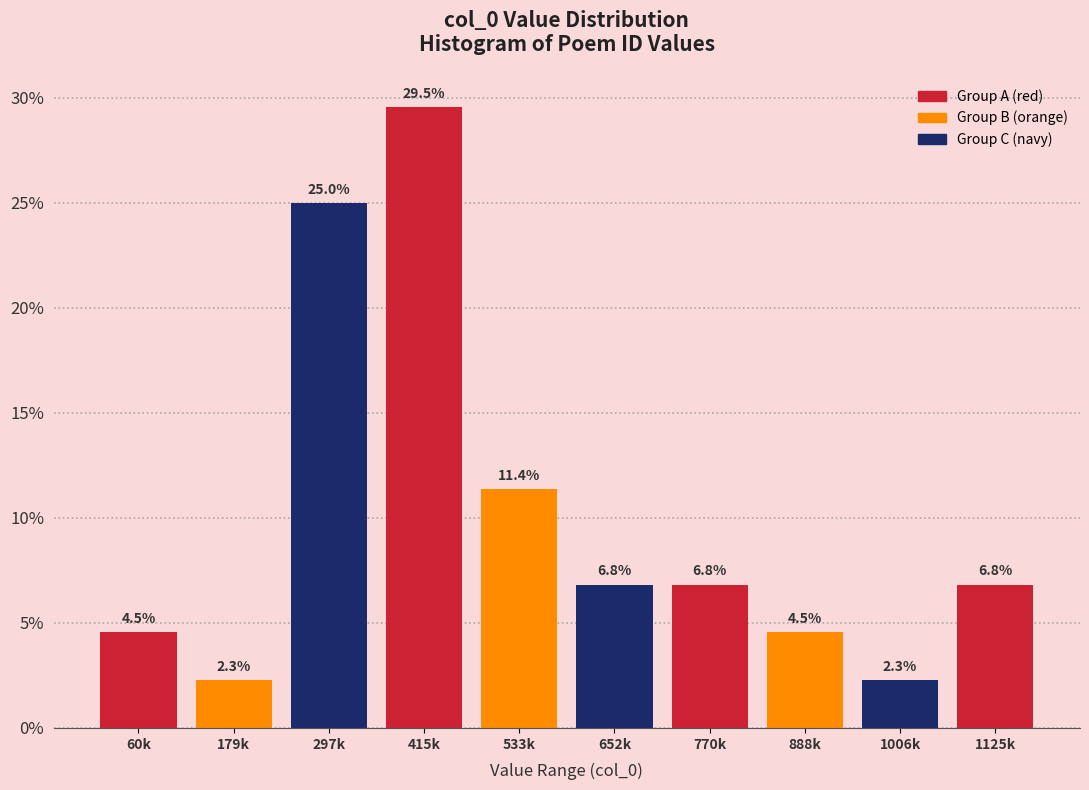

Reading right to left, transcribe all the data shown in this chart.

6.8	2.3	4.5	6.8	6.8	11.4	29.5	25.0	2.3	4.5